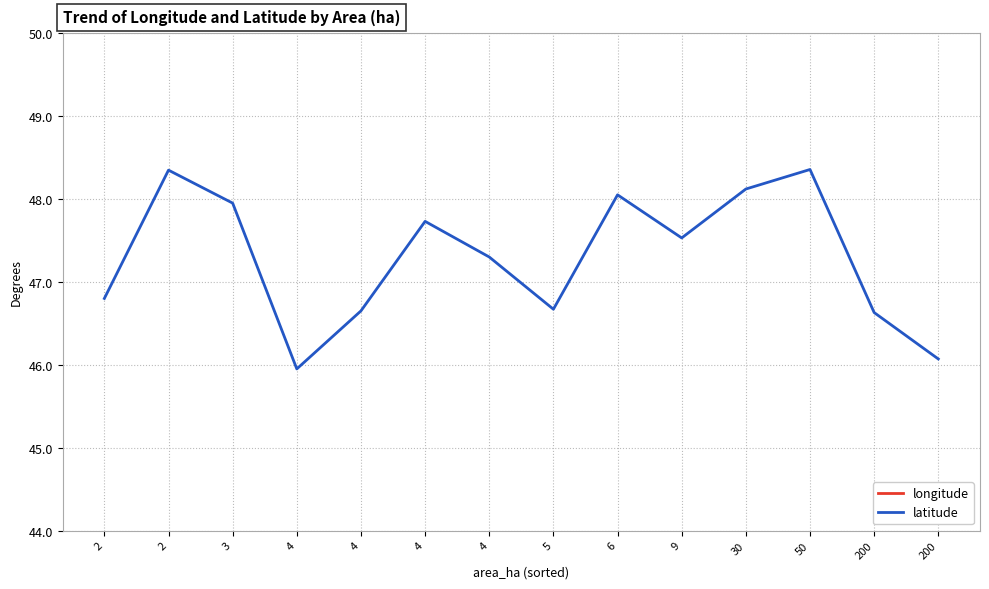

True or false: longitude and latitude intersect in this chart.

False